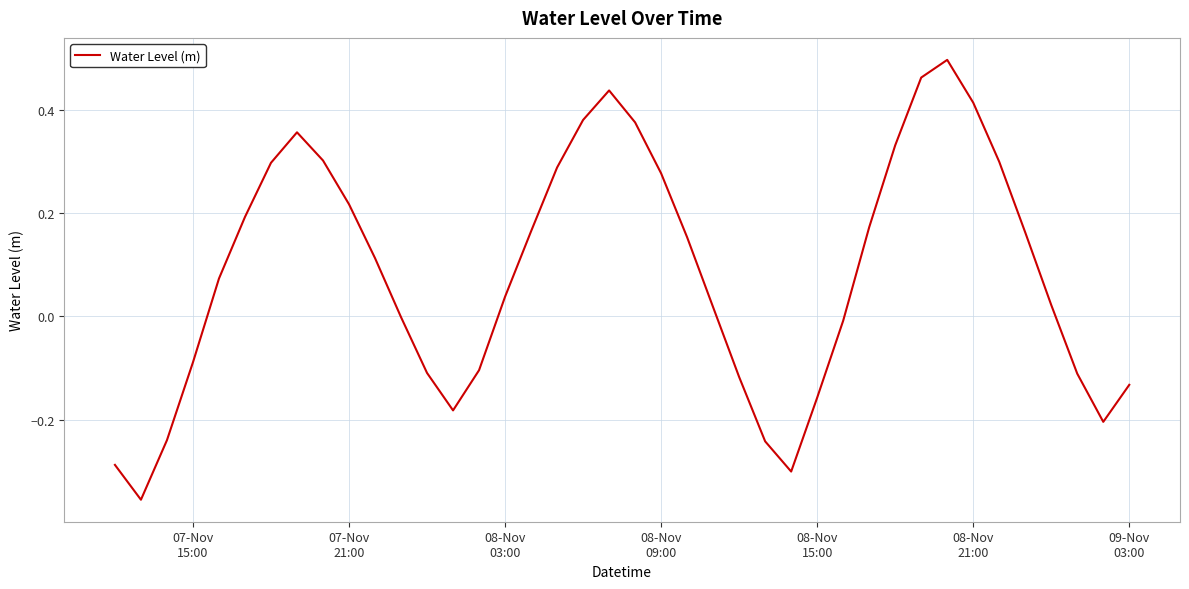

What is the difference between the maximum and minimum values?

0.9